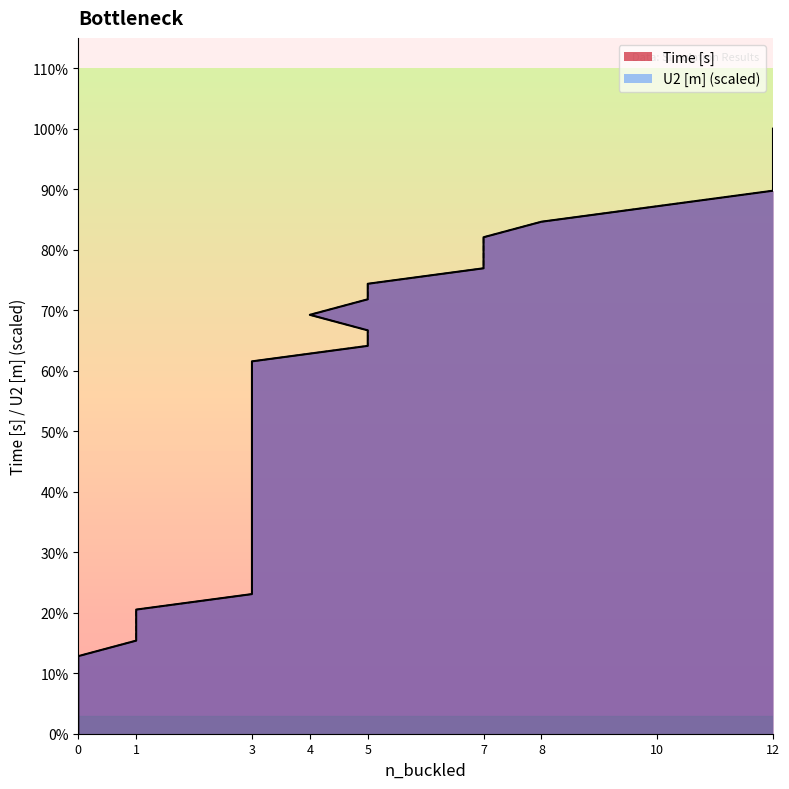

What is the difference between the second highest and second lowest values in the Time [s] series?

0.4